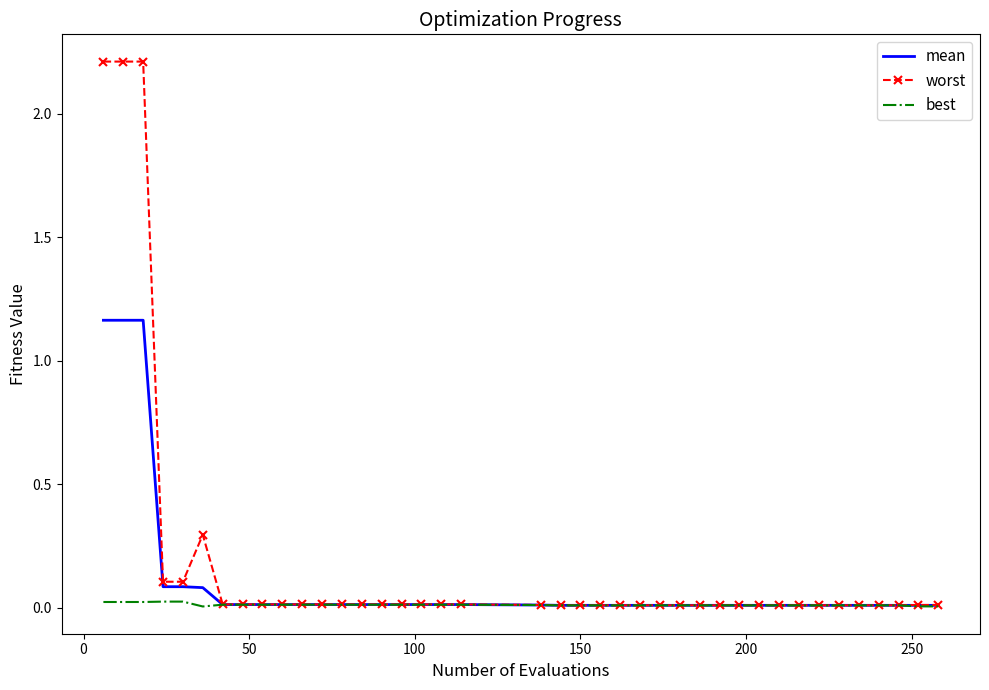

Which series has the largest range (max minus min)?

worst